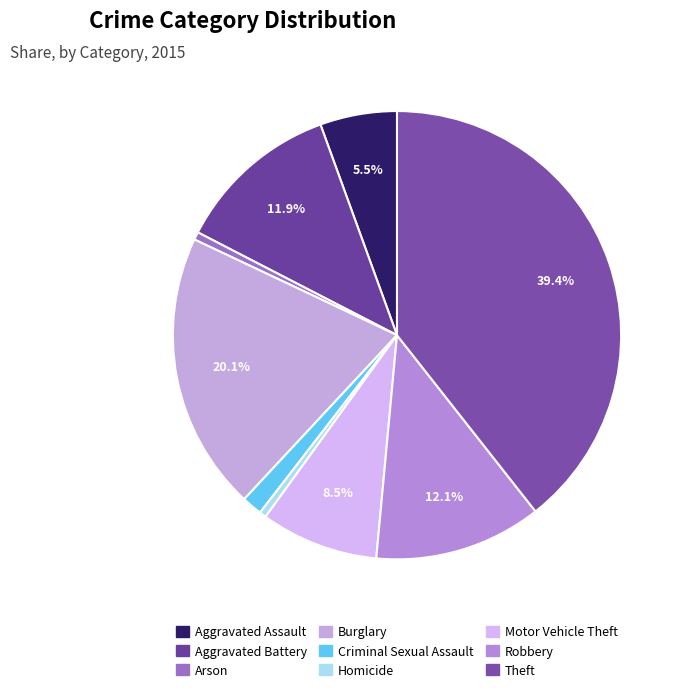

How many segments does this pie chart have?

9